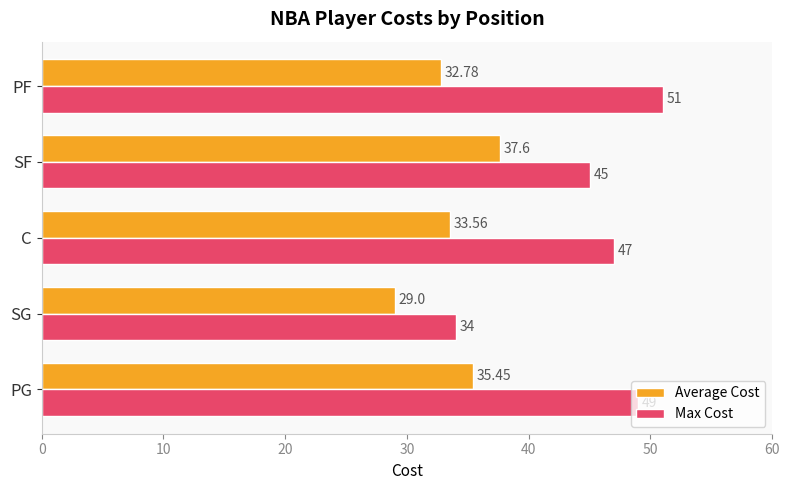

Count the Max Cost values in the range 45 to 49.

3